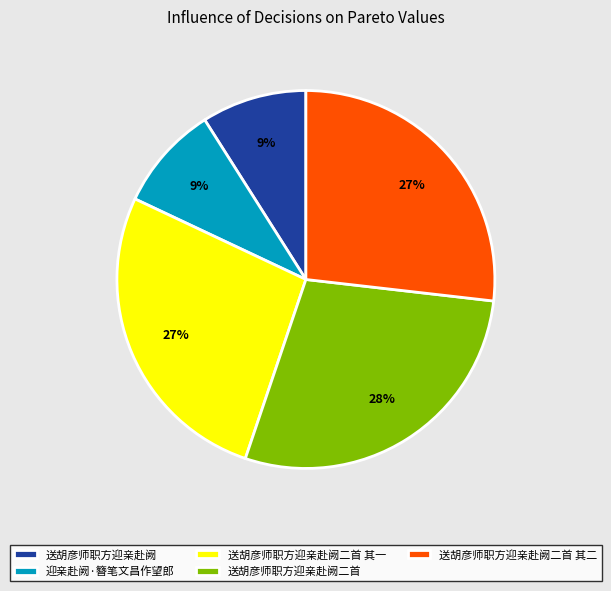

How many slices are in this pie chart?

5